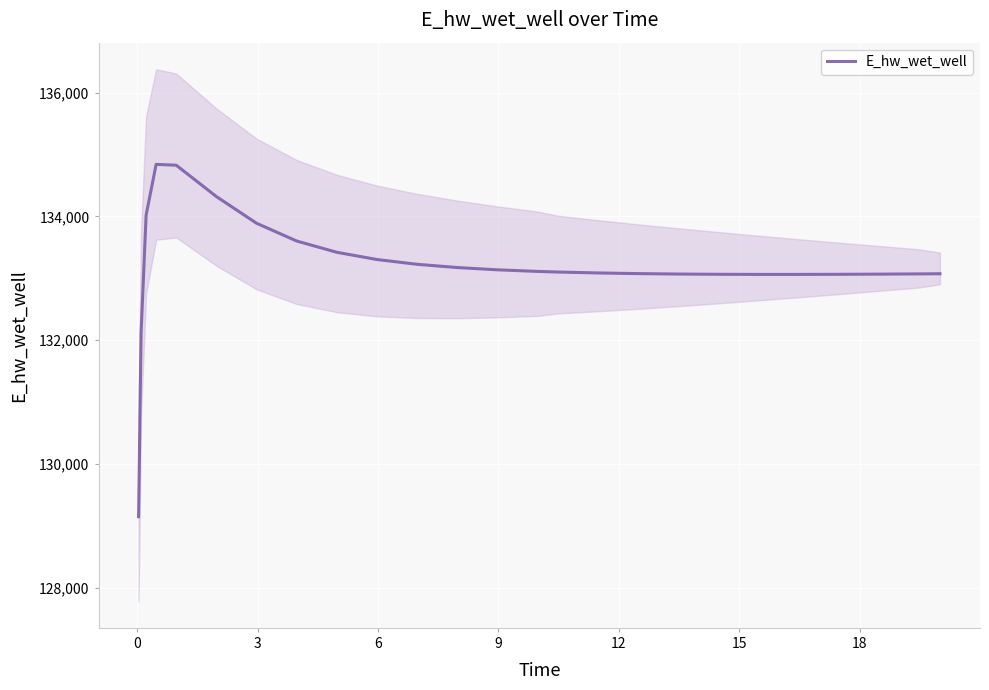

What is the maximum value for E_hw_wet_well?

134841.2